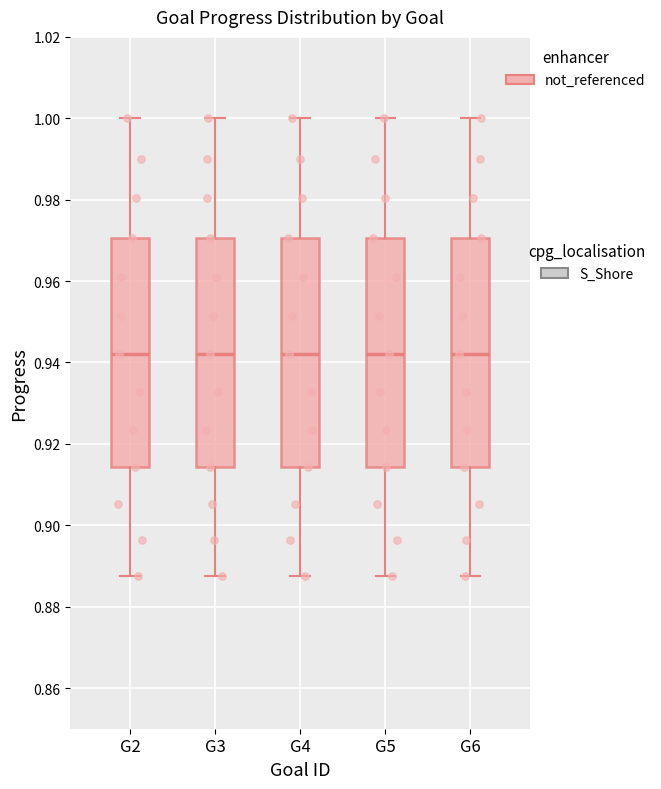

Where is the lower edge of the box for G2 on the y-axis? The values are not printed on the chart, so give them approximately, as read against the axis.

0.914